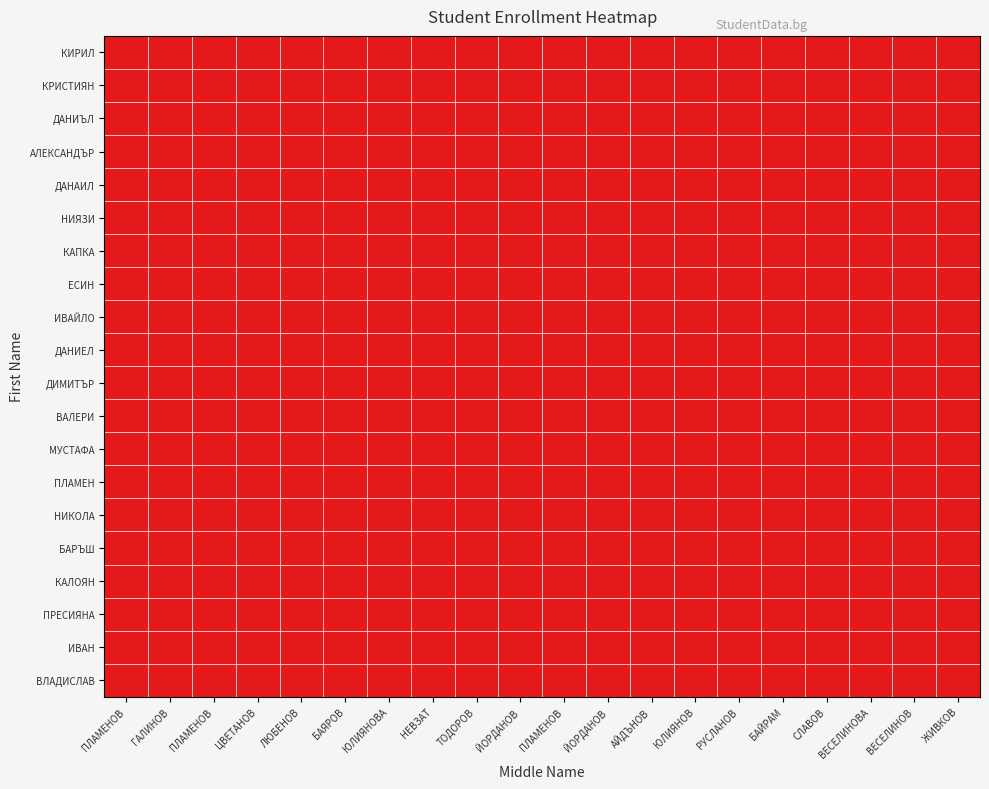

At ЮЛИЯНОВ, list the series in order from smallest to largest.

КИРИЛ, КРИСТИЯН, ДАНИЪЛ, АЛЕКСАНДЪР, ДАНАИЛ, НИЯЗИ, КАПКА, ЕСИН, ИВАЙЛО, ДАНИЕЛ, ДИМИТЪР, ВАЛЕРИ, МУСТАФА, НИКОЛА, БАРЪШ, КАЛОЯН, ПРЕСИЯНА, ИВАН, ВЛАДИСЛАВ, ПЛАМЕН